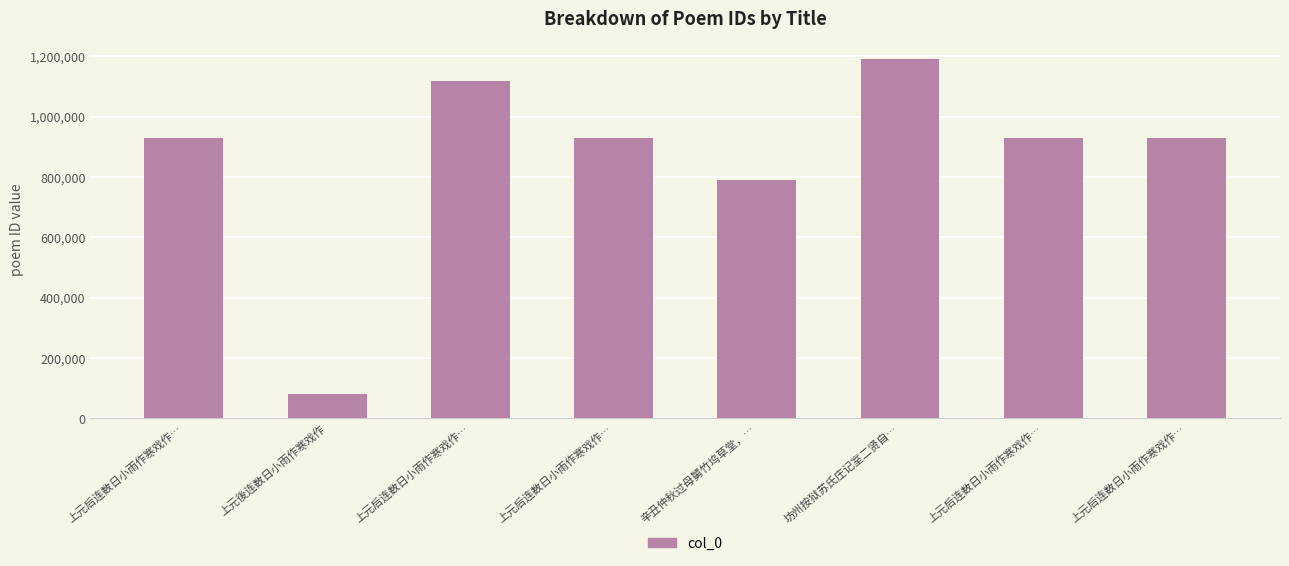

Are the bars horizontal?

No